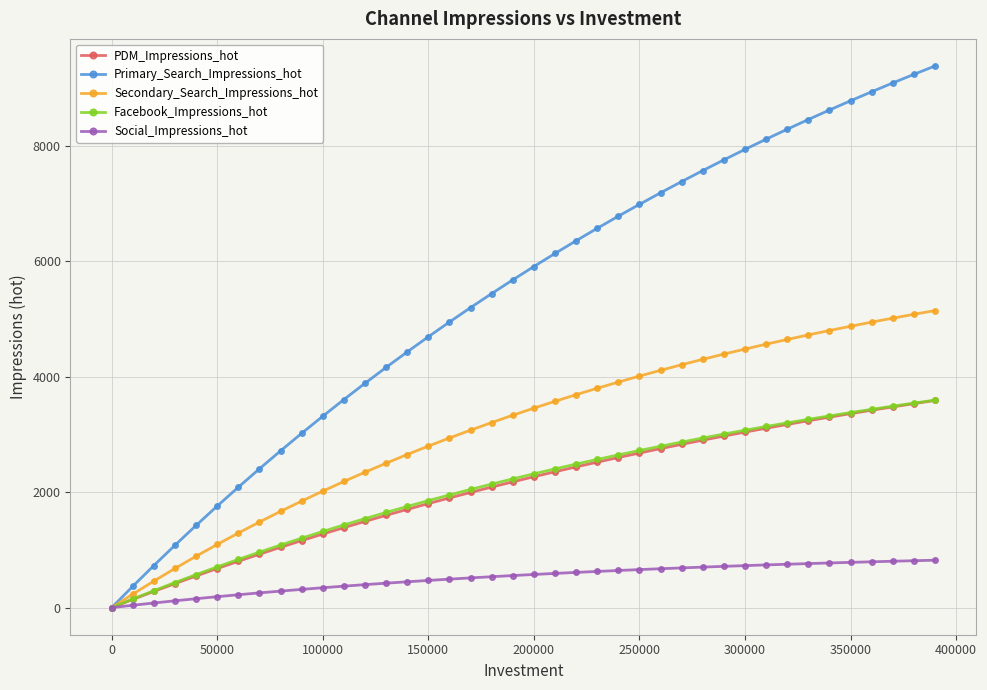

How many lines are shown in the chart?

5